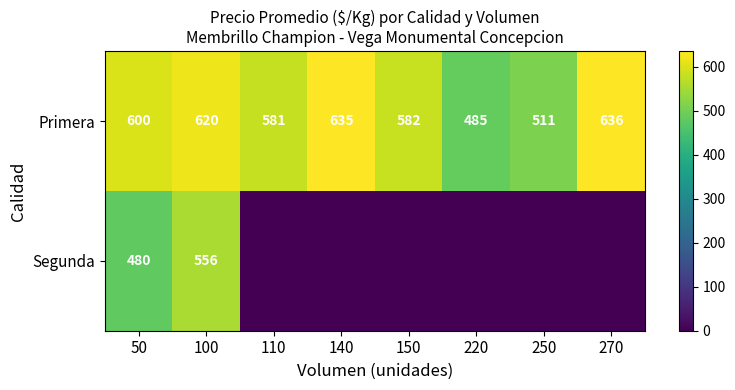

Which category has the lowest value in the Primera series?

220